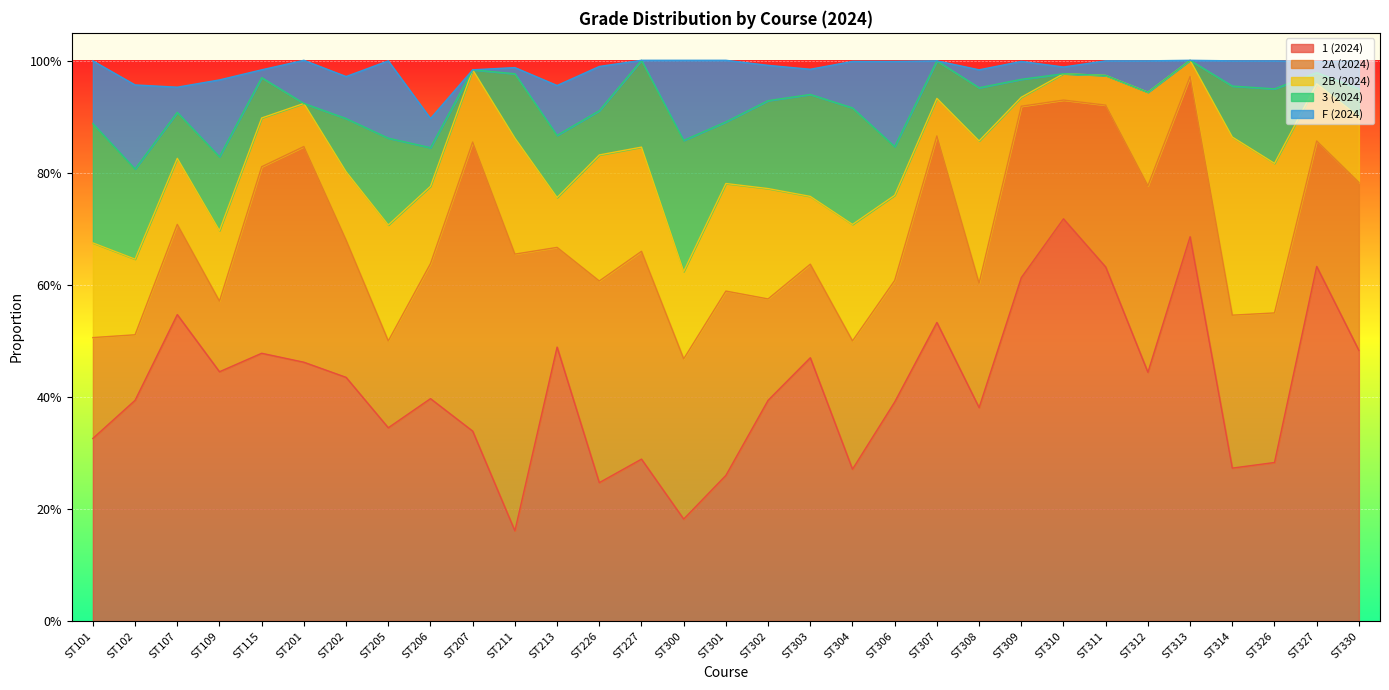

True or false: 1 (2024) has more than 2 points higher than both neighbors.

True